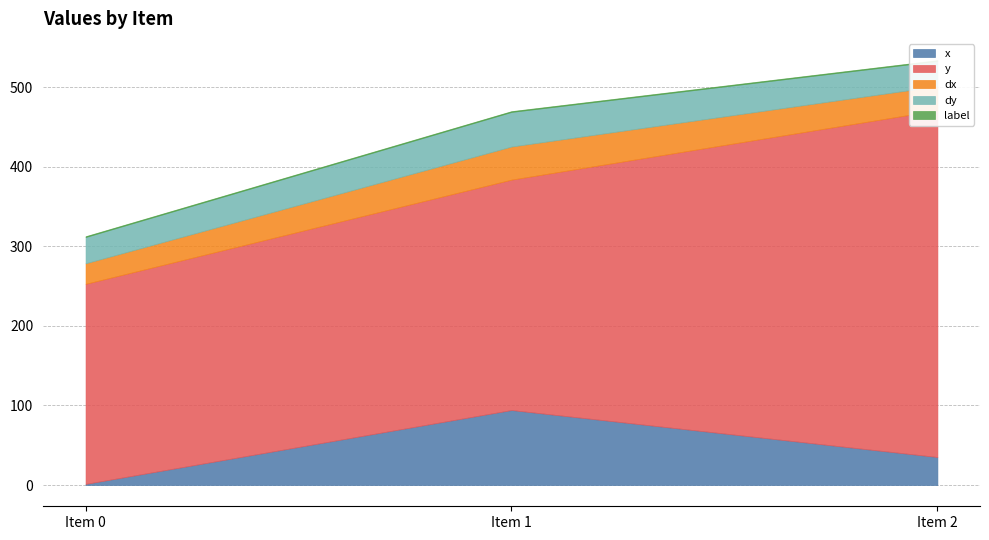

Rank the series by their maximum value, from lowest to highest.

label, dx, dy, x, y